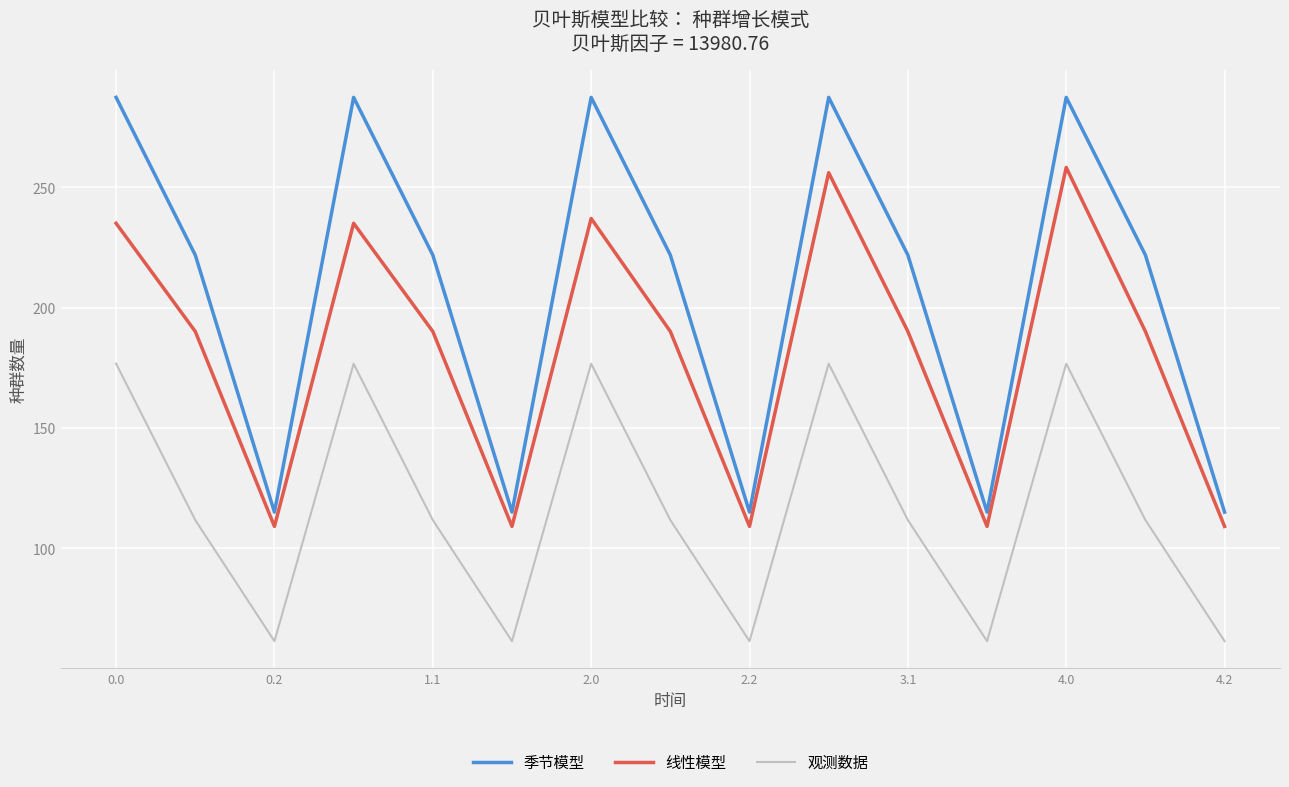

What is the difference between the maximum and minimum values in the 观测数据 series?

115.2